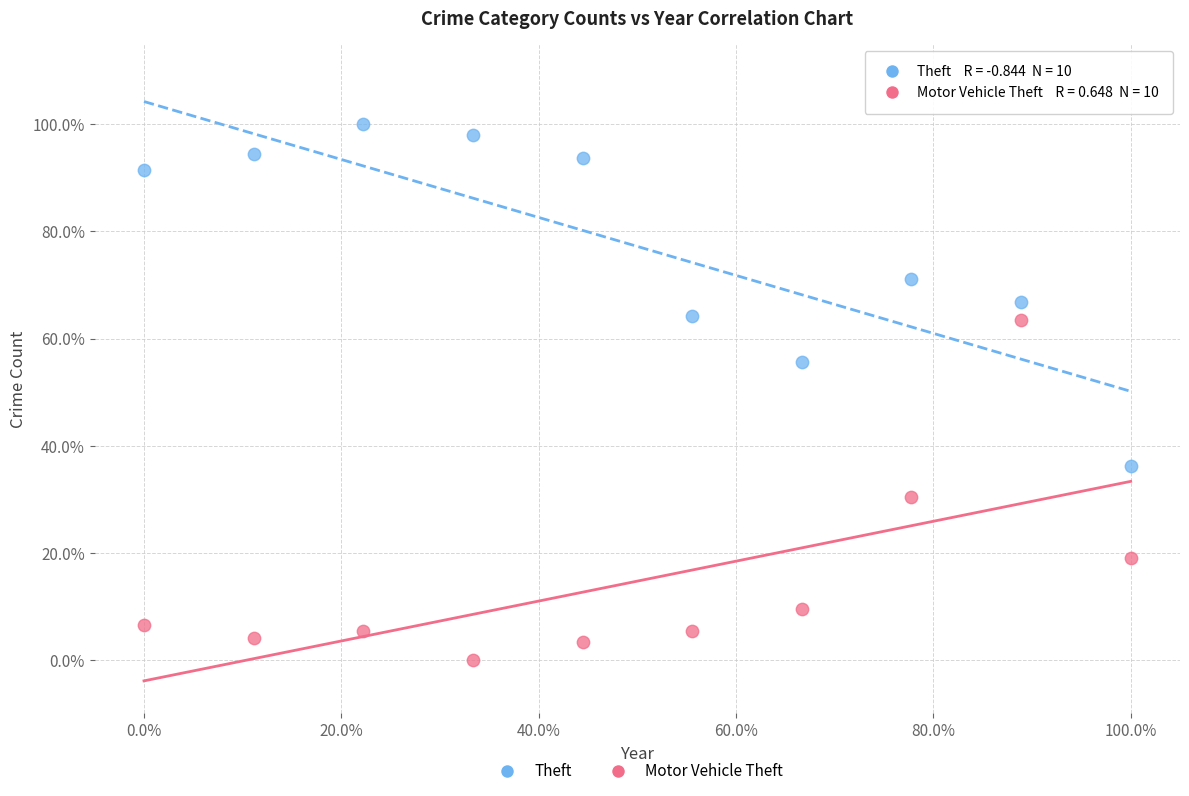

What are all the series names shown in the legend?

Theft, Motor Vehicle Theft